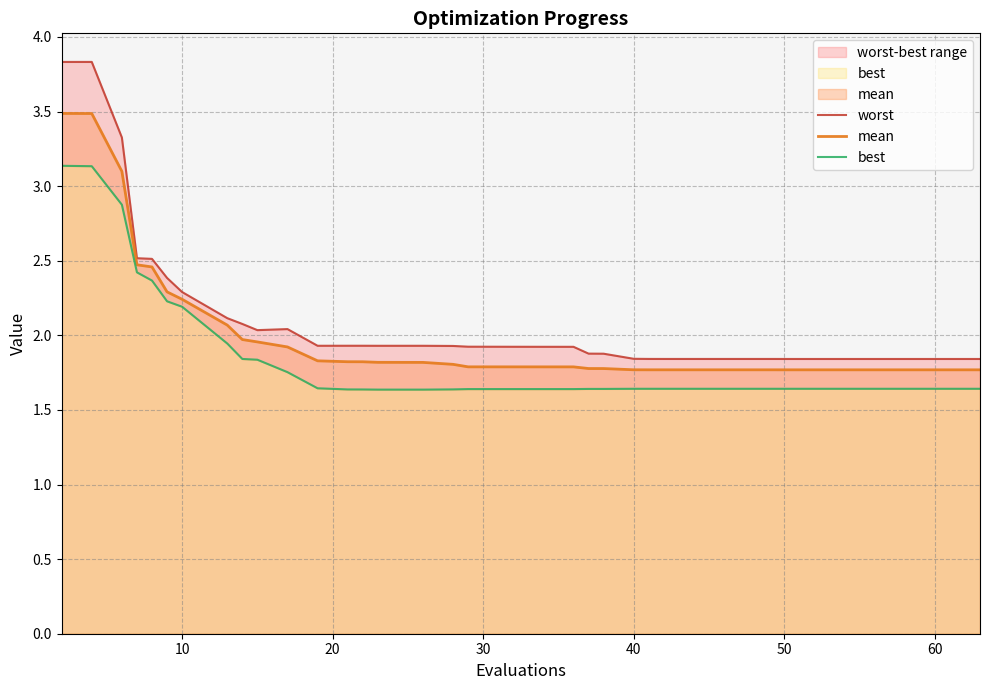

True or false: mean and best intersect in this chart.

False